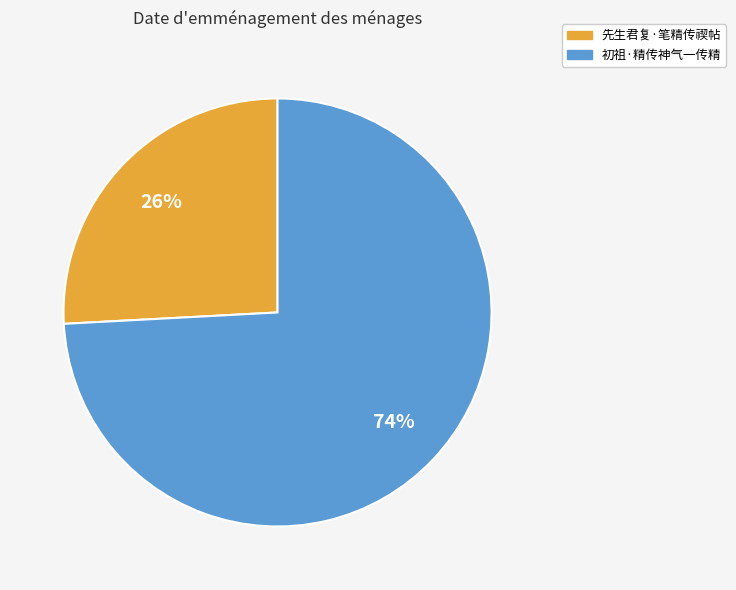

What percentage is the 初祖·精传神气一传精 slice, to the nearest percent?

74%